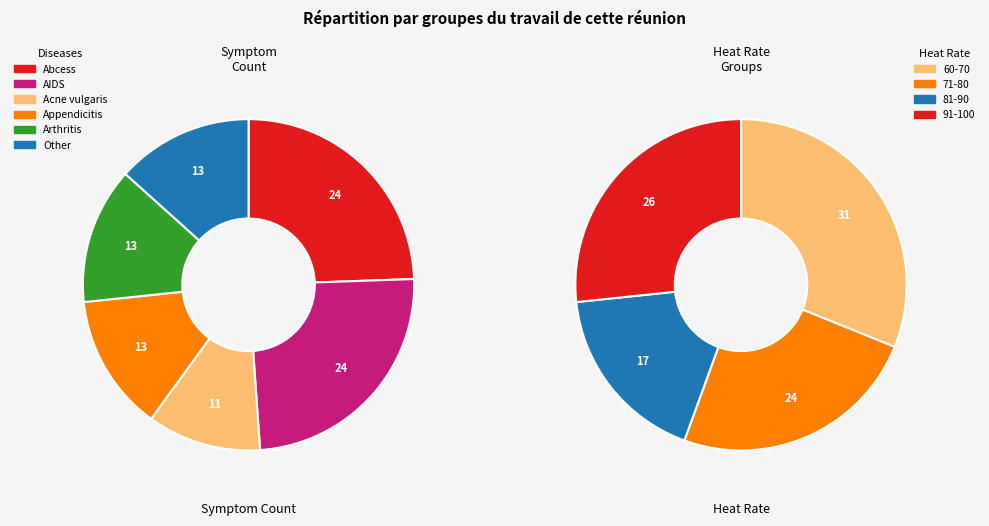

Which slice is the smallest?

Acne vulgaris